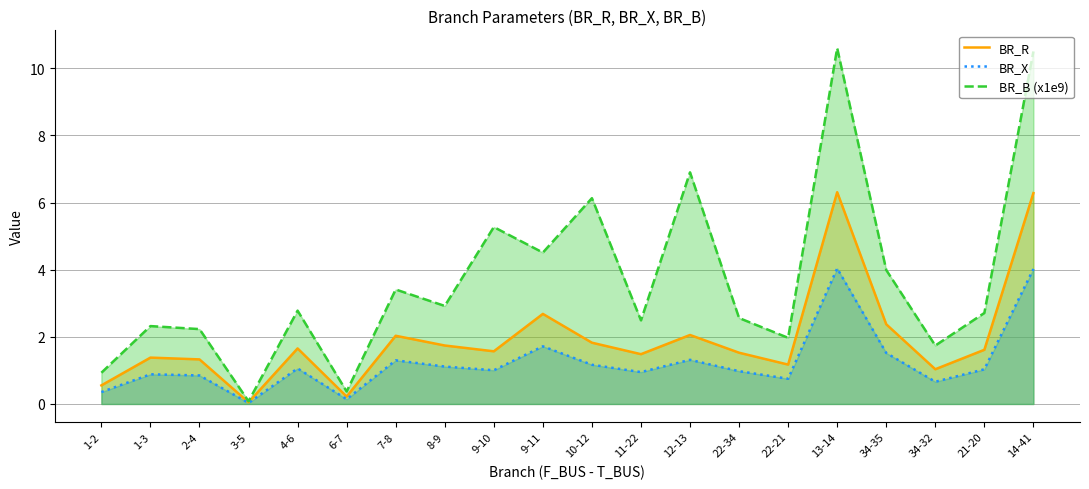

At which label does BR_B (x1e9) first exceed 2?

1-3